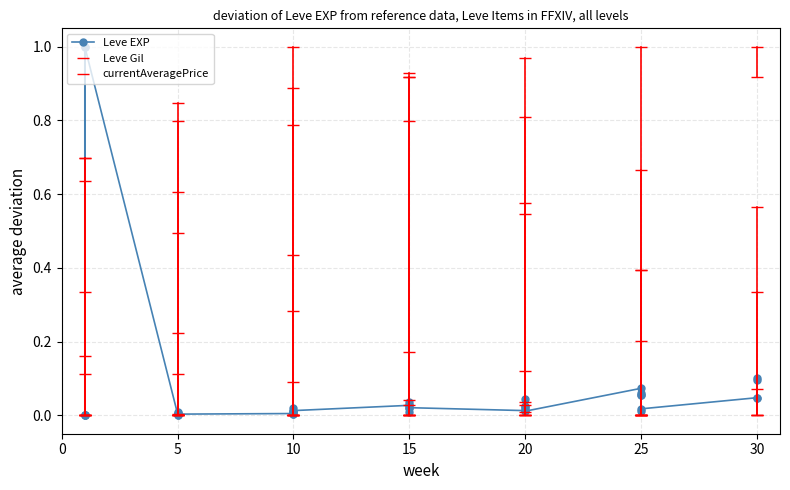

What is the label of the 23rd point from the left?

15